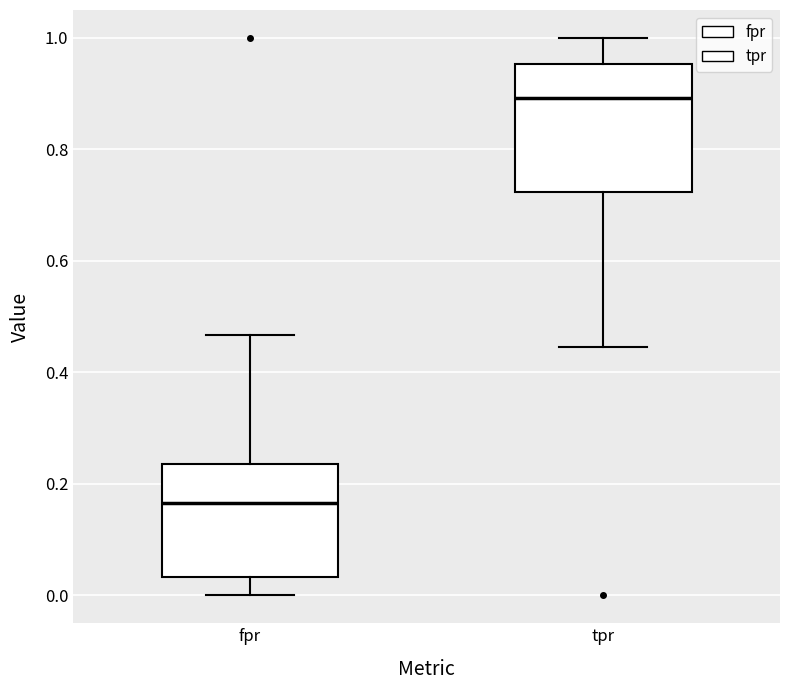

Where does the median line of the box for fpr sit on the y-axis? The values are not printed on the chart, so give them approximately, as read against the axis.

0.16